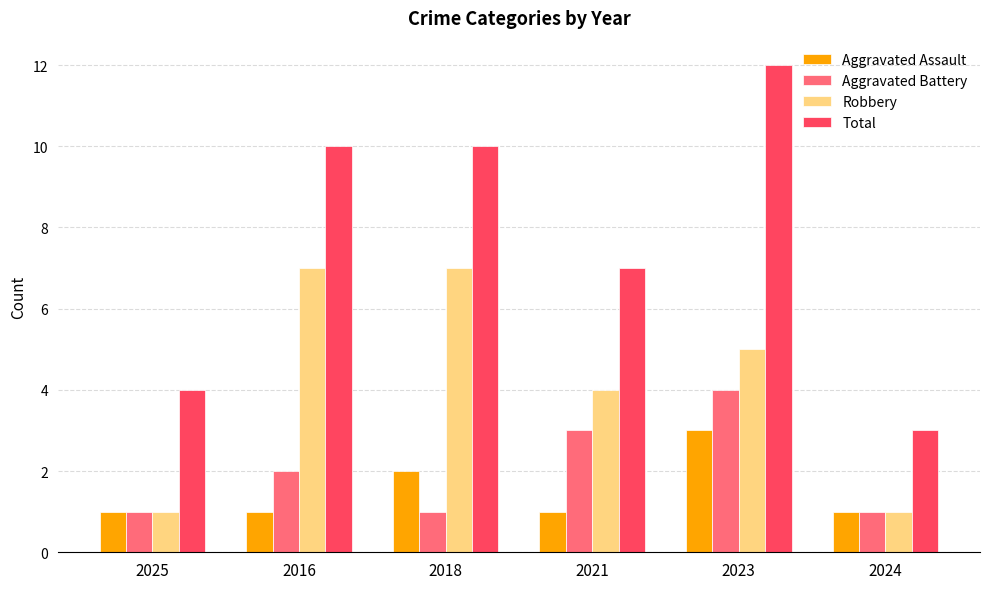

Reading right to left, extract all data points from this chart.

Aggravated Assault: 1	3	1	2	1	1
Aggravated Battery: 1	4	3	1	2	1
Robbery: 1	5	4	7	7	1
Total: 3	12	7	10	10	4